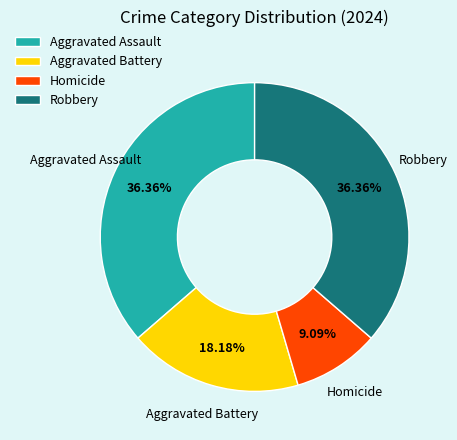

How many slices are in this pie chart?

4